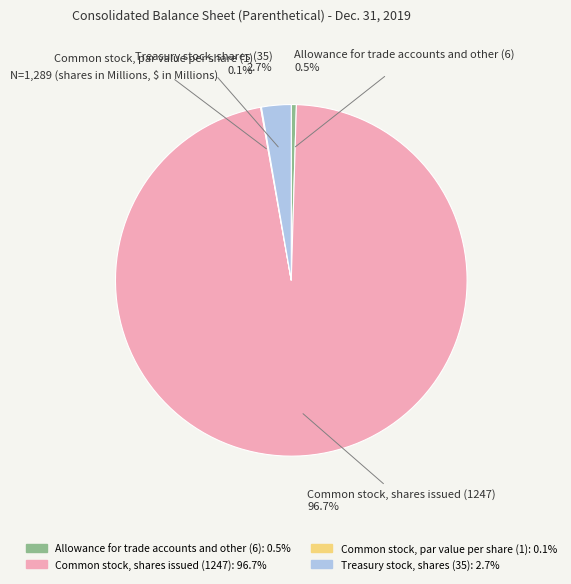

Do Treasury stock, shares (35) and Allowance for trade accounts and other (6) together represent more than half of the pie?

No